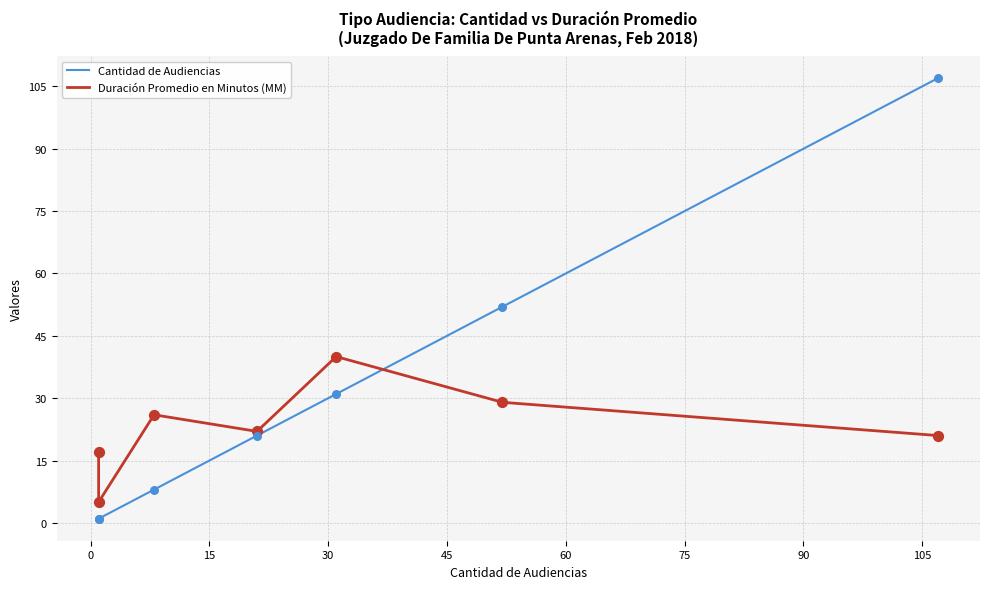

Which series has the largest Y range (max minus min)?

Cantidad de Audiencias